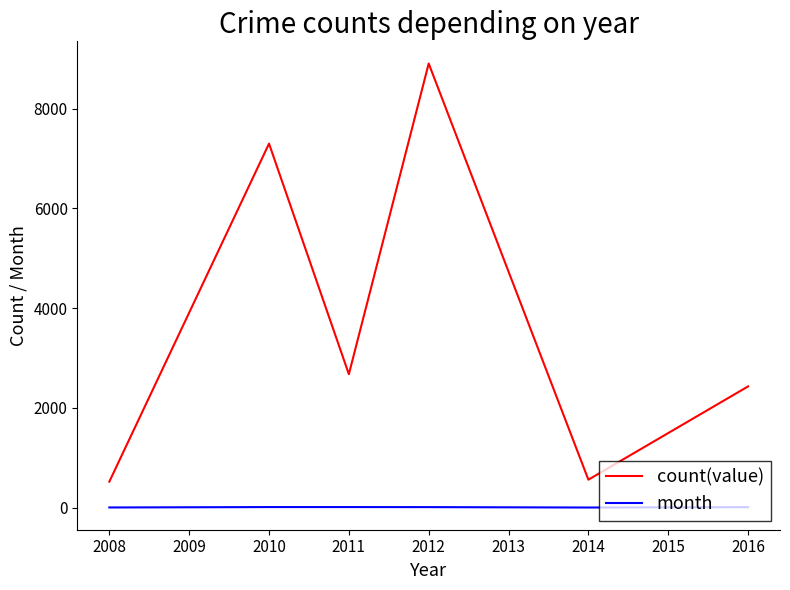

What is the difference between the second highest and minimum values in the month series?

9